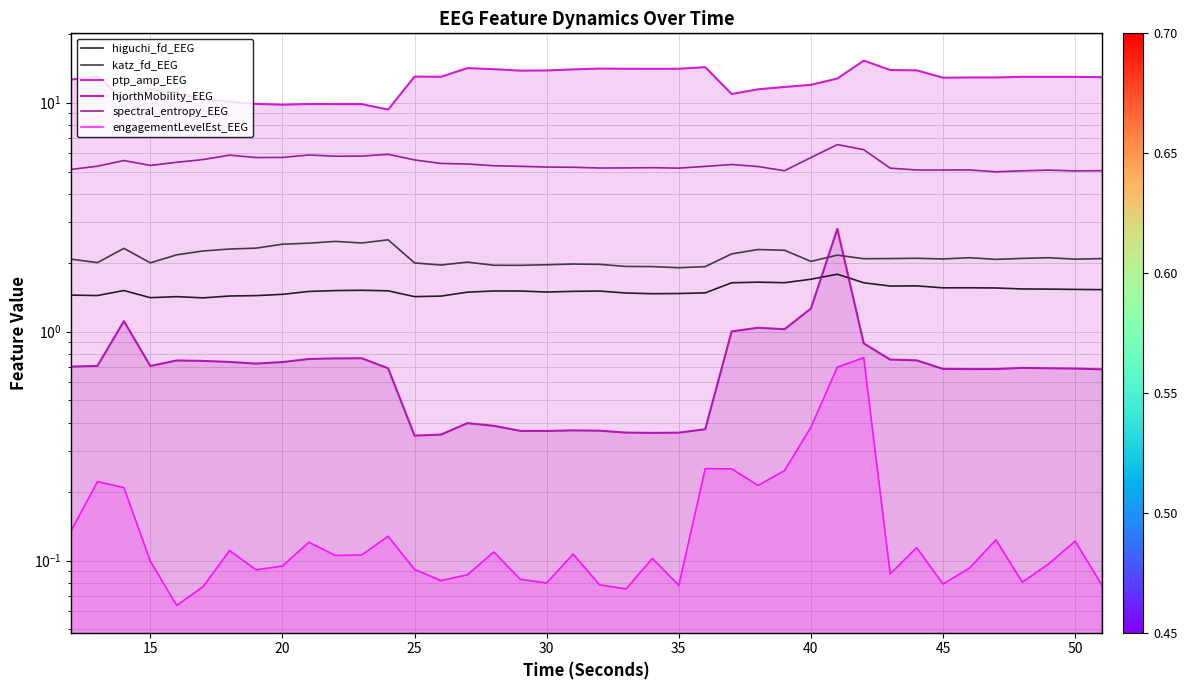

What are all the series names shown in the legend?

higuchi_fd_EEG, katz_fd_EEG, ptp_amp_EEG, hjorthMobility_EEG, spectral_entropy_EEG, engagementLevelEst_EEG